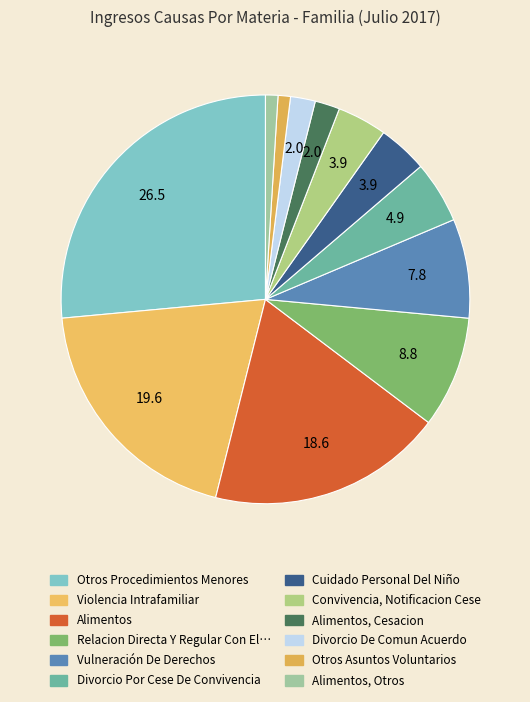

How many slices are in this pie chart?

12